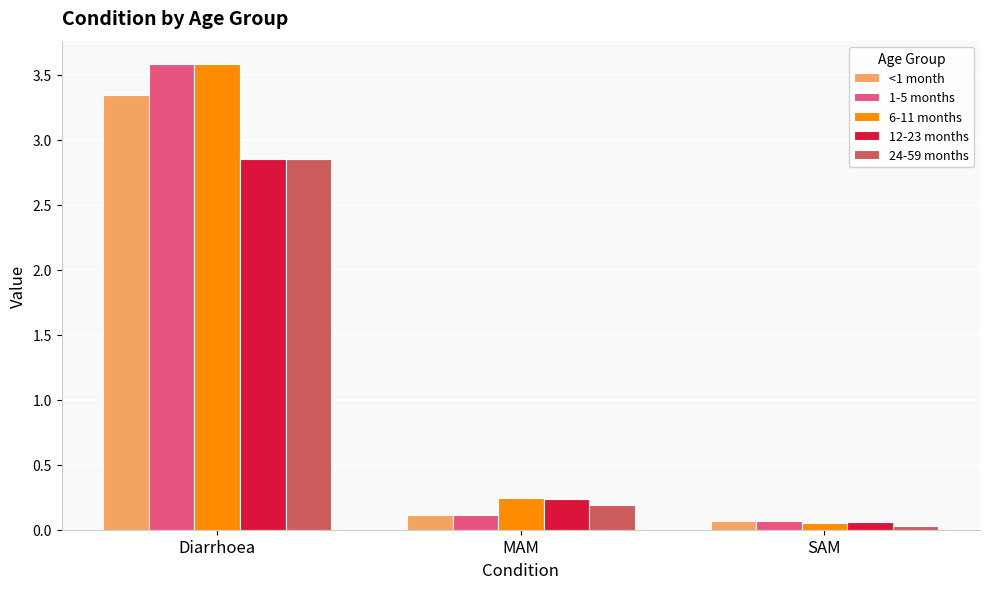

At which label is 12-23 months closest to 1?

MAM